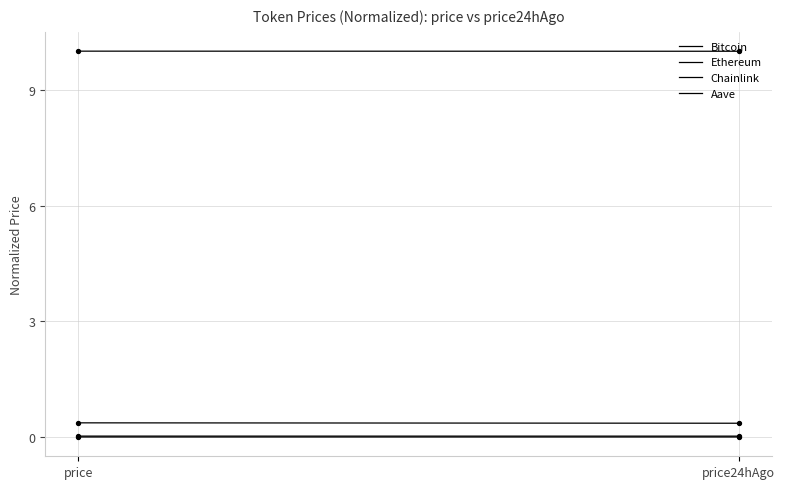

Which series has the largest total across all categories?

Bitcoin